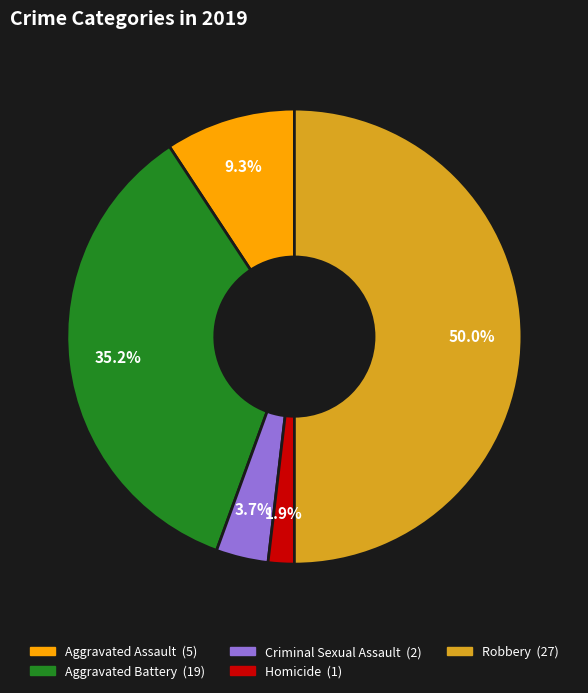

Does Aggravated Assault account for over 50% of the chart?

No